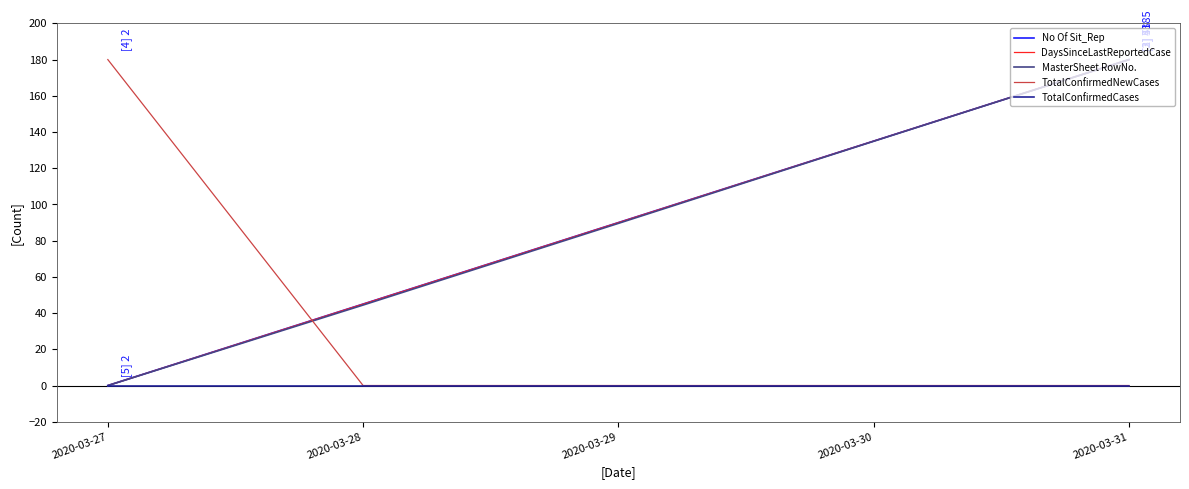

Does the chart display data point markers on the line(s)?

No